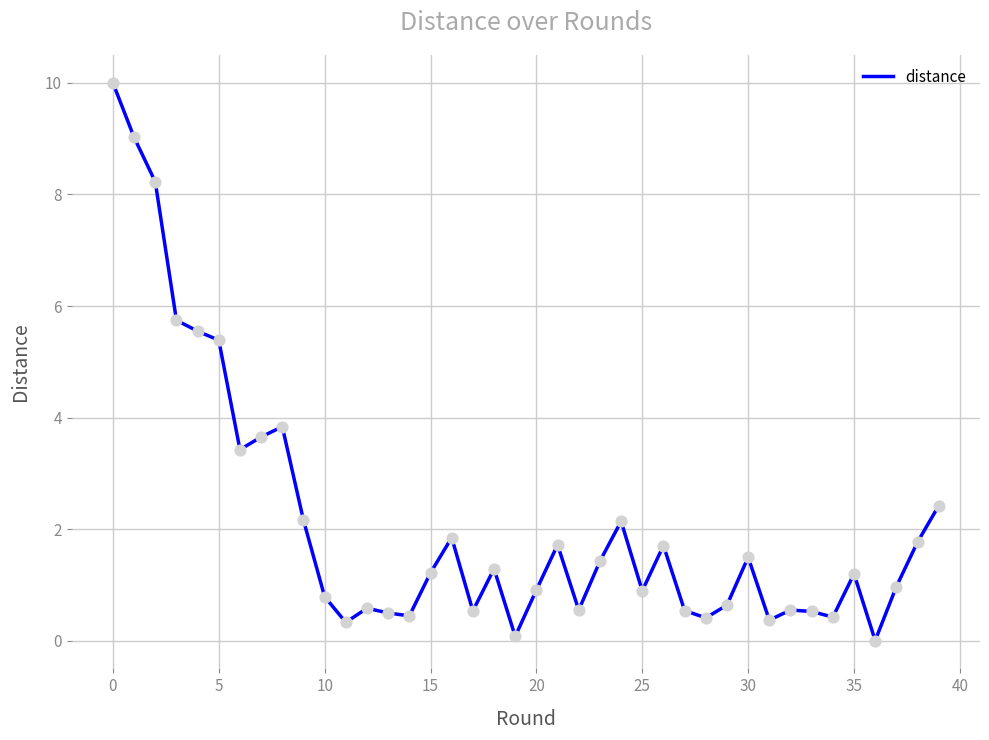

What is the maximum value shown in the chart?

10.0